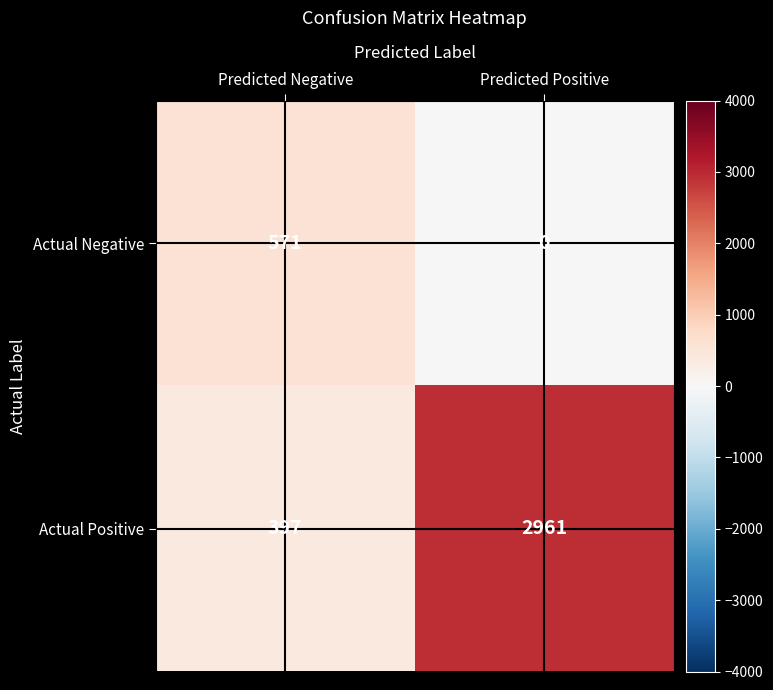

What is the difference between the maximum and minimum values in the Actual Negative series?

571